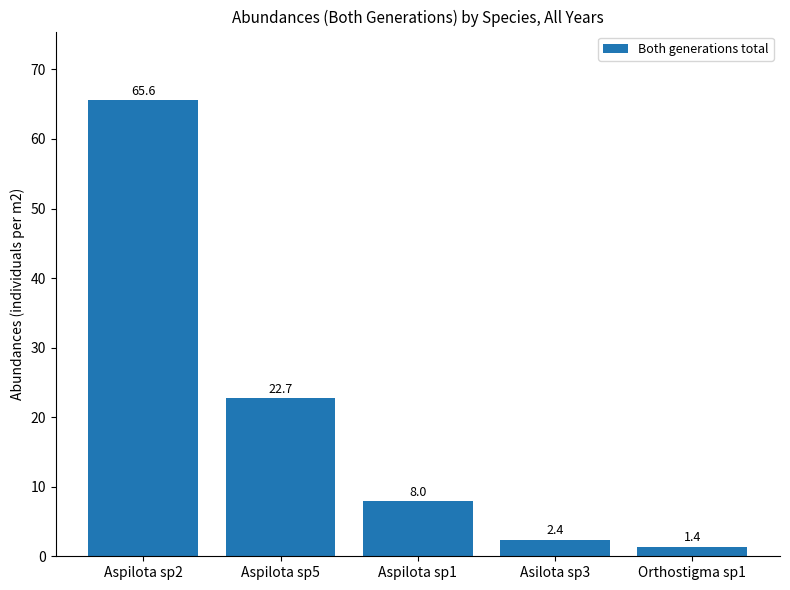

Are the bars horizontal?

No